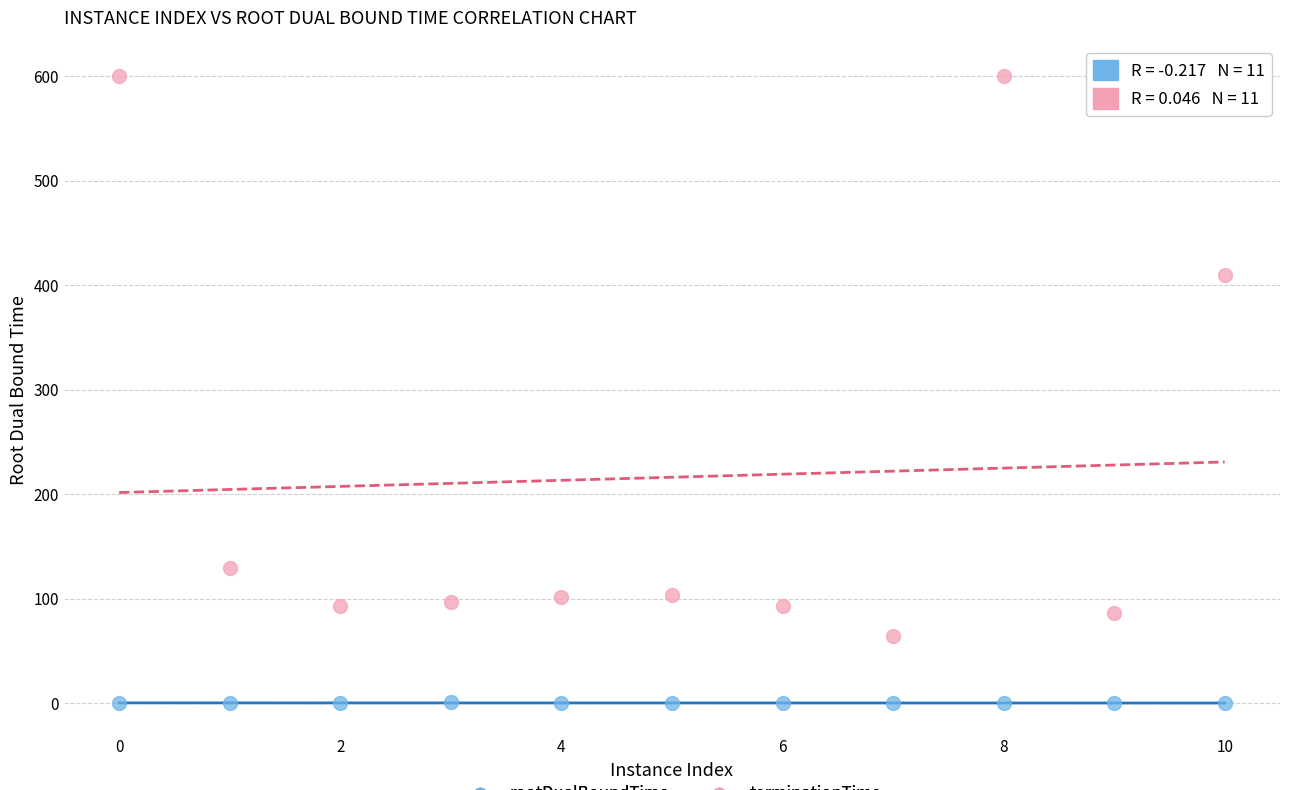

What is the X range (max minus min) for the scatter plot?

10.0